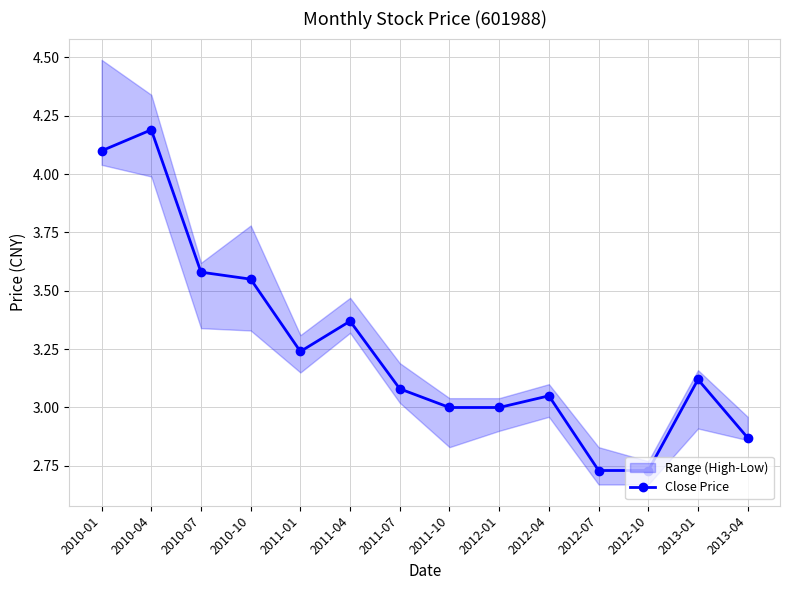

List the labels in order of value, smallest first.

2012-07, 2012-10, 2013-04, 2011-10, 2012-01, 2012-04, 2011-07, 2013-01, 2011-01, 2011-04, 2010-10, 2010-07, 2010-01, 2010-04